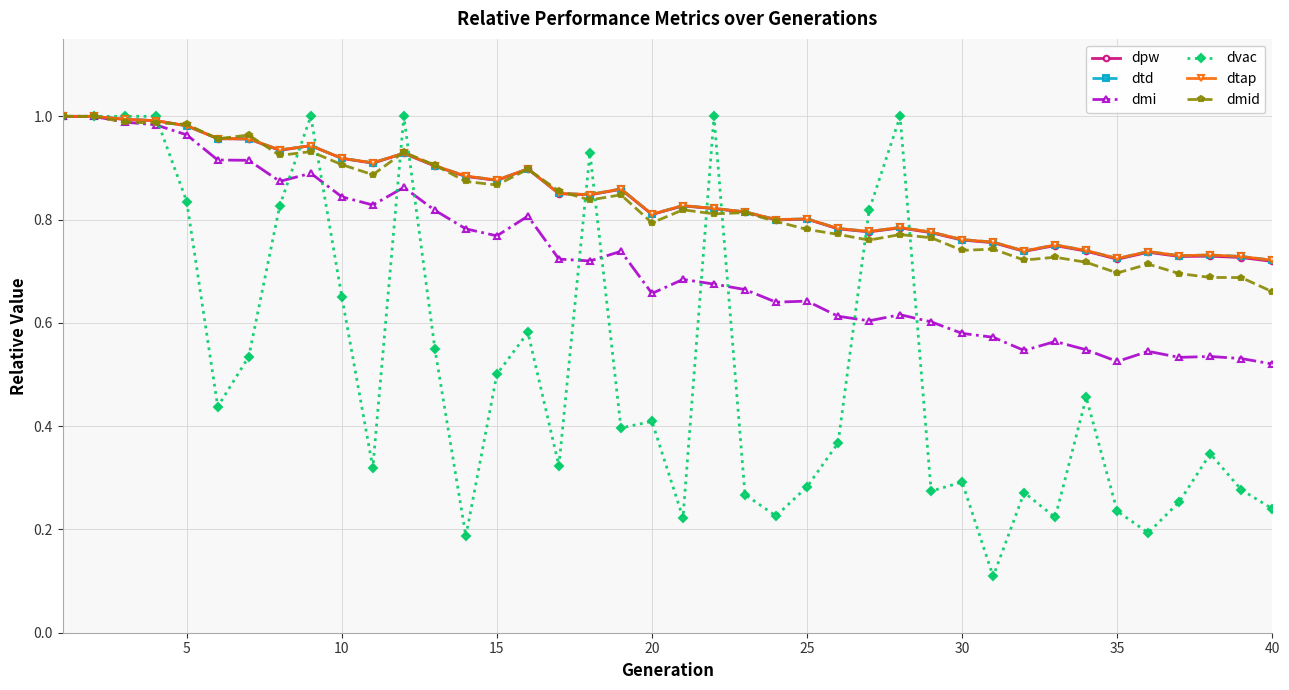

Is this an area chart (filled region under the line)?

No